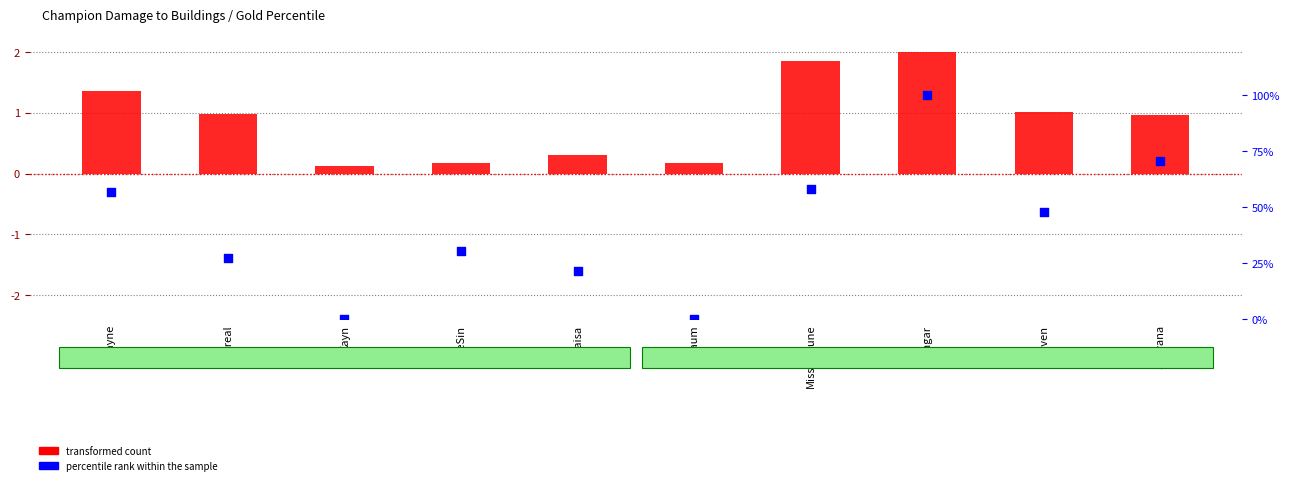

What are all the series names shown in the legend?

transformed count, percentile rank within the sample